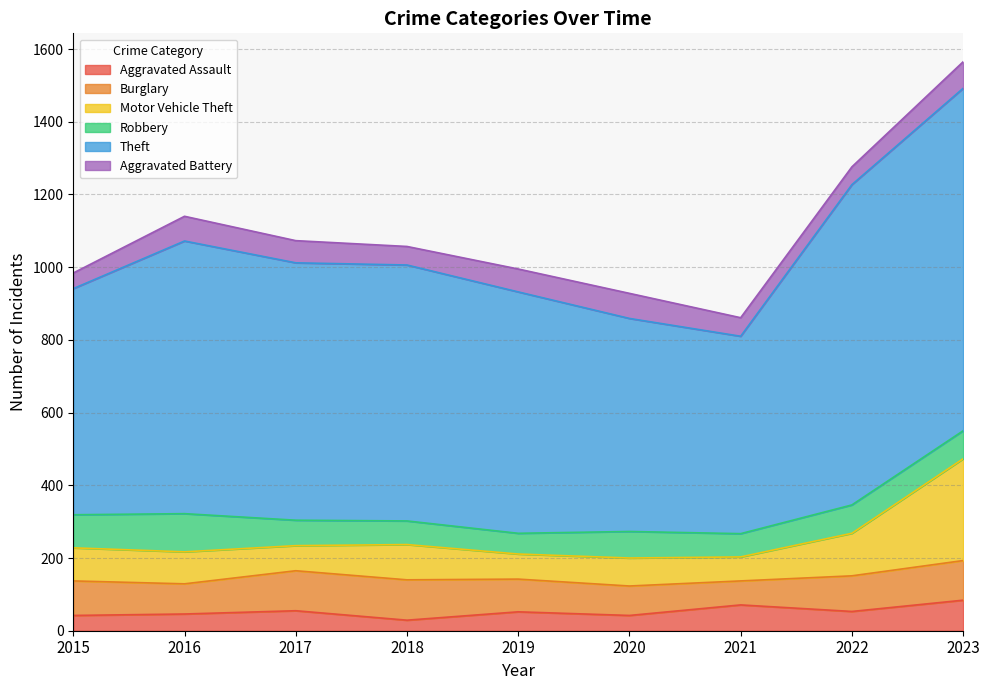

Rank the series at 2022 from highest to lowest value.

Theft, Motor Vehicle Theft, Burglary, Robbery, Aggravated Assault, Aggravated Battery